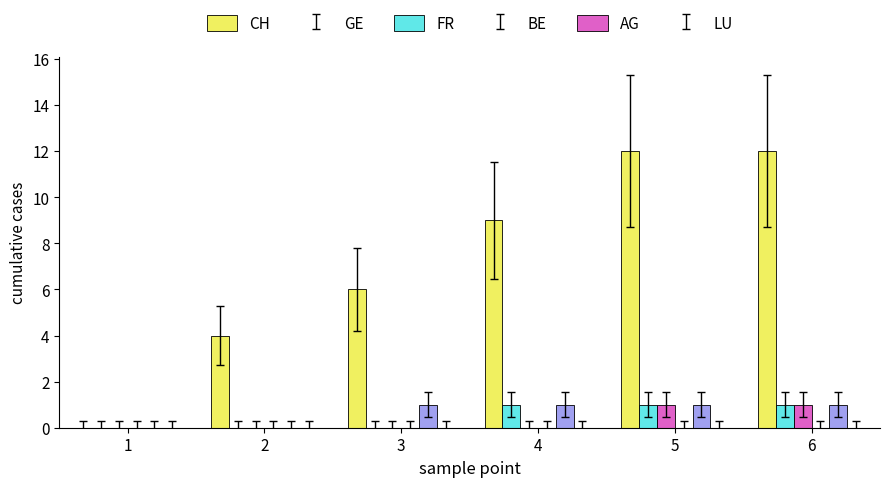

Between 2 and 5, which series saw the biggest shift?

CH